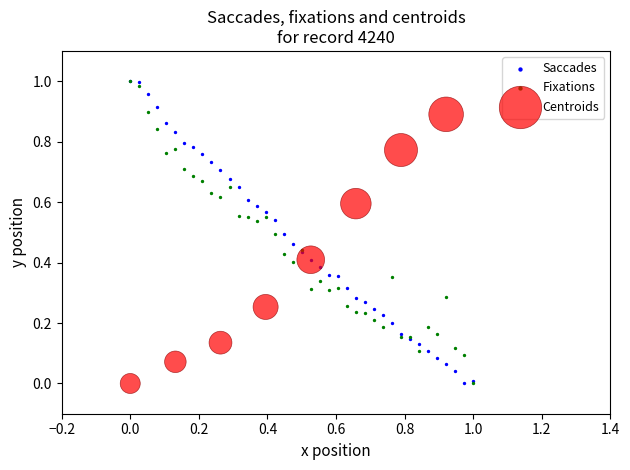

What are all the series names shown in the legend?

Saccades, Fixations, Centroids